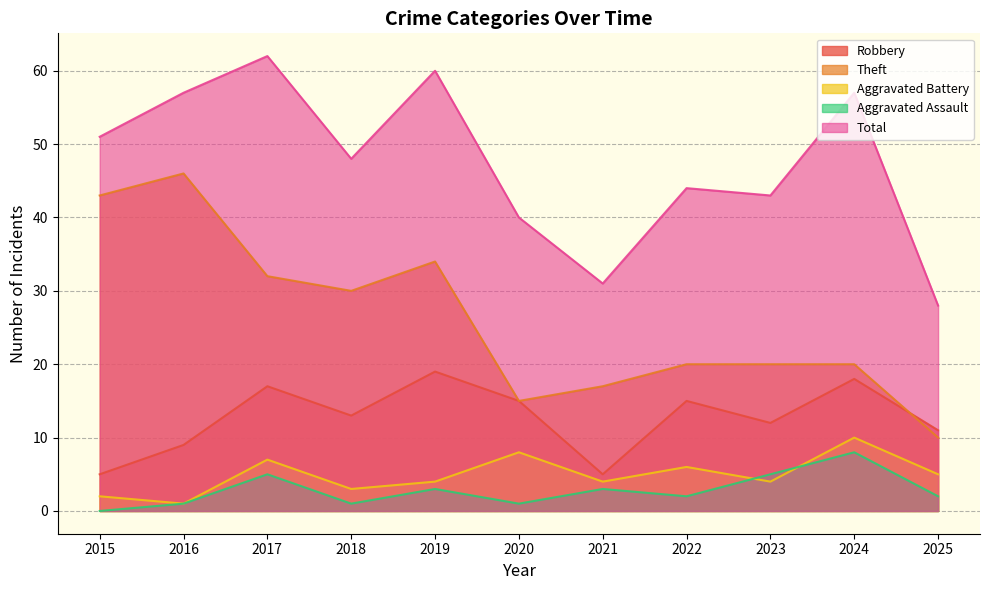

What is the difference between the maximum and minimum values in the Total series?

34